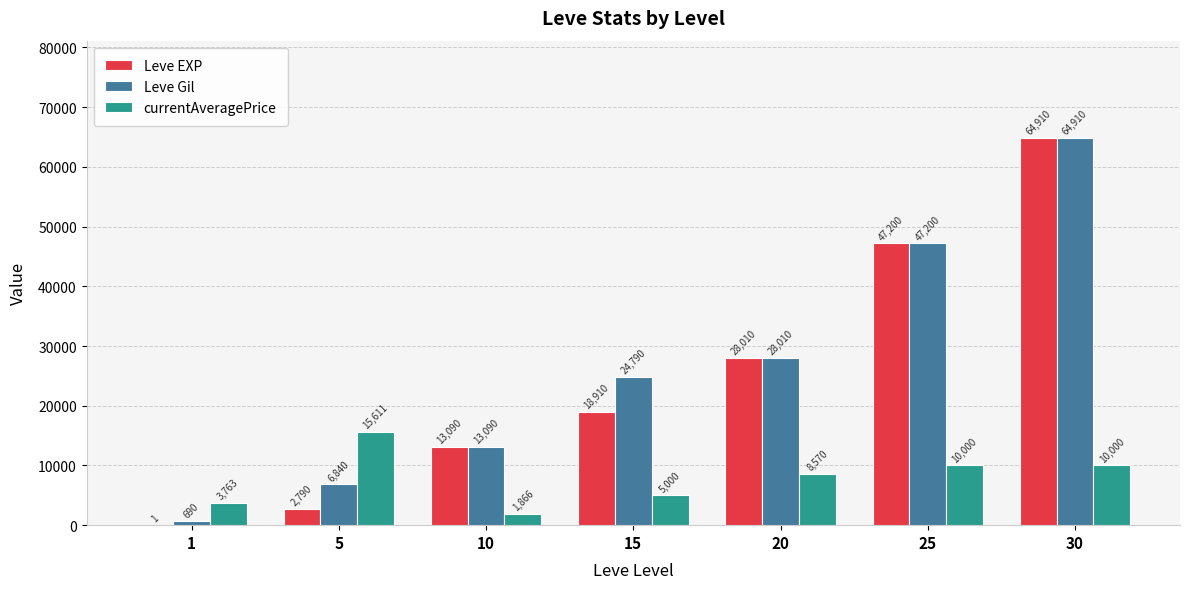

The value of currentAveragePrice at 1 is 6689. True or false?

False